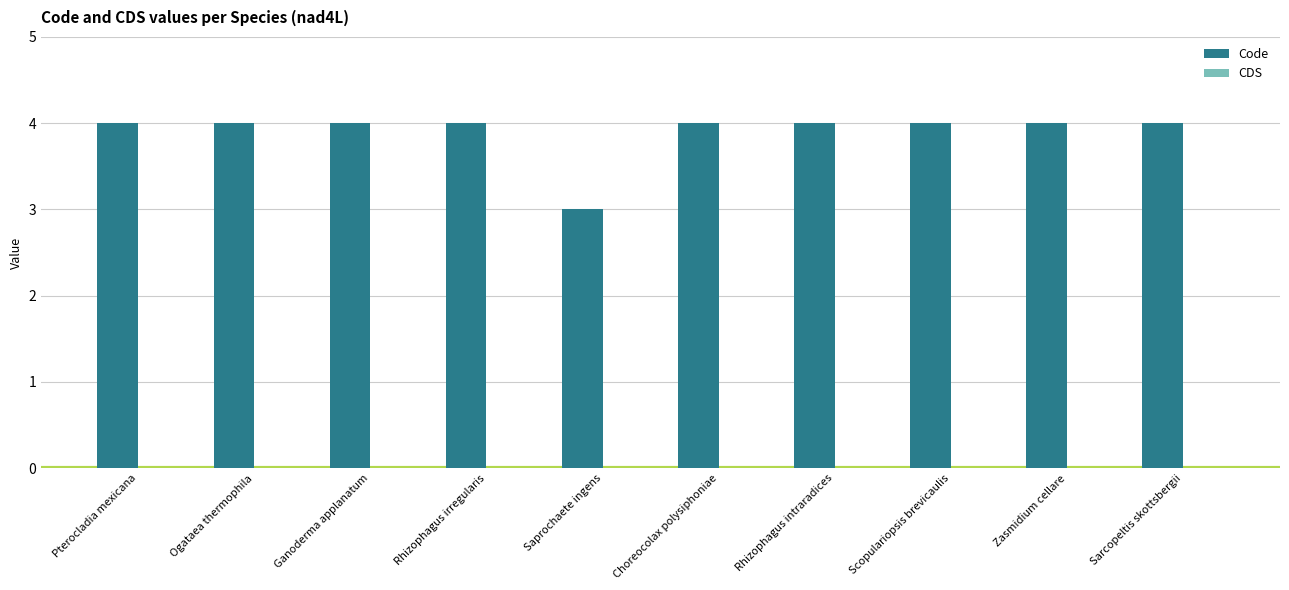

Is it true that the value at Pterocladia mexicana is 2?

False